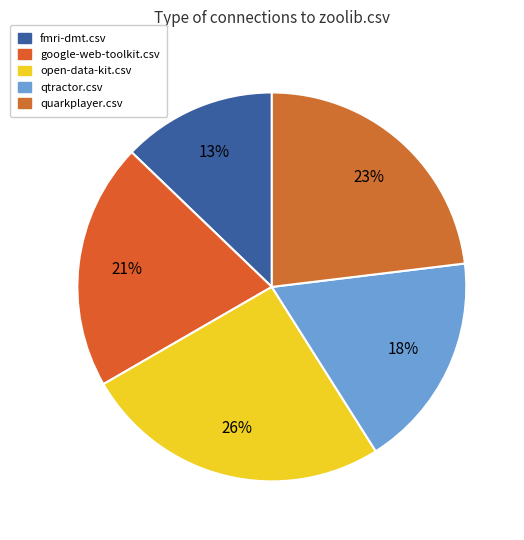

To the nearest percent, what is the average slice percentage?

20%